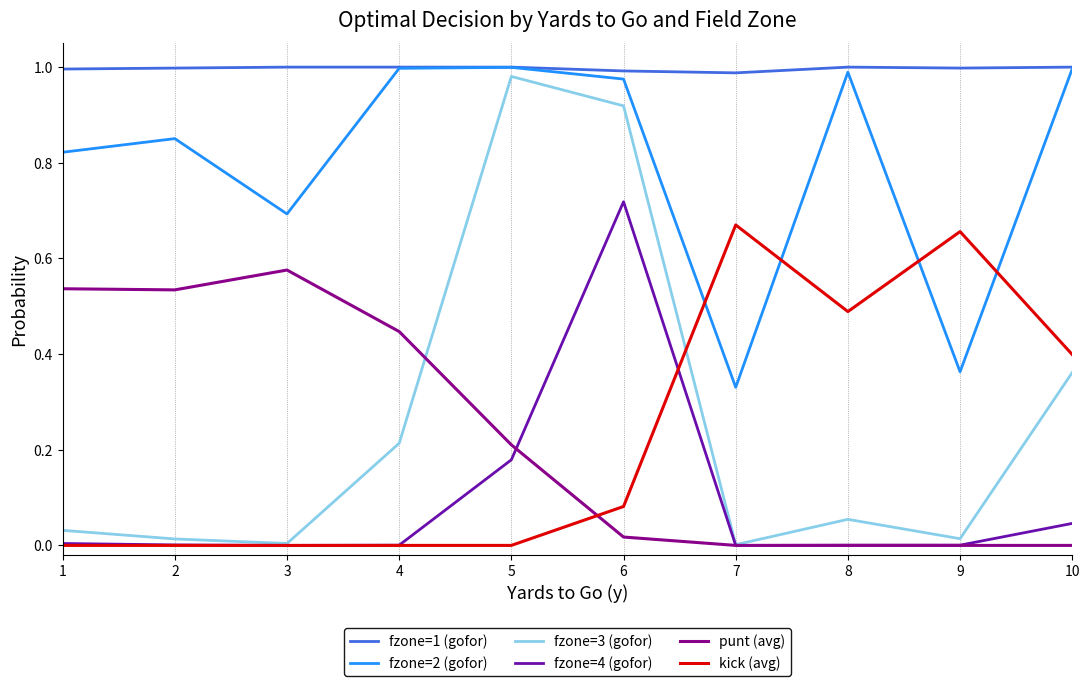

True or false: kick (avg) and fzone=1 (gofor) intersect in this chart.

False